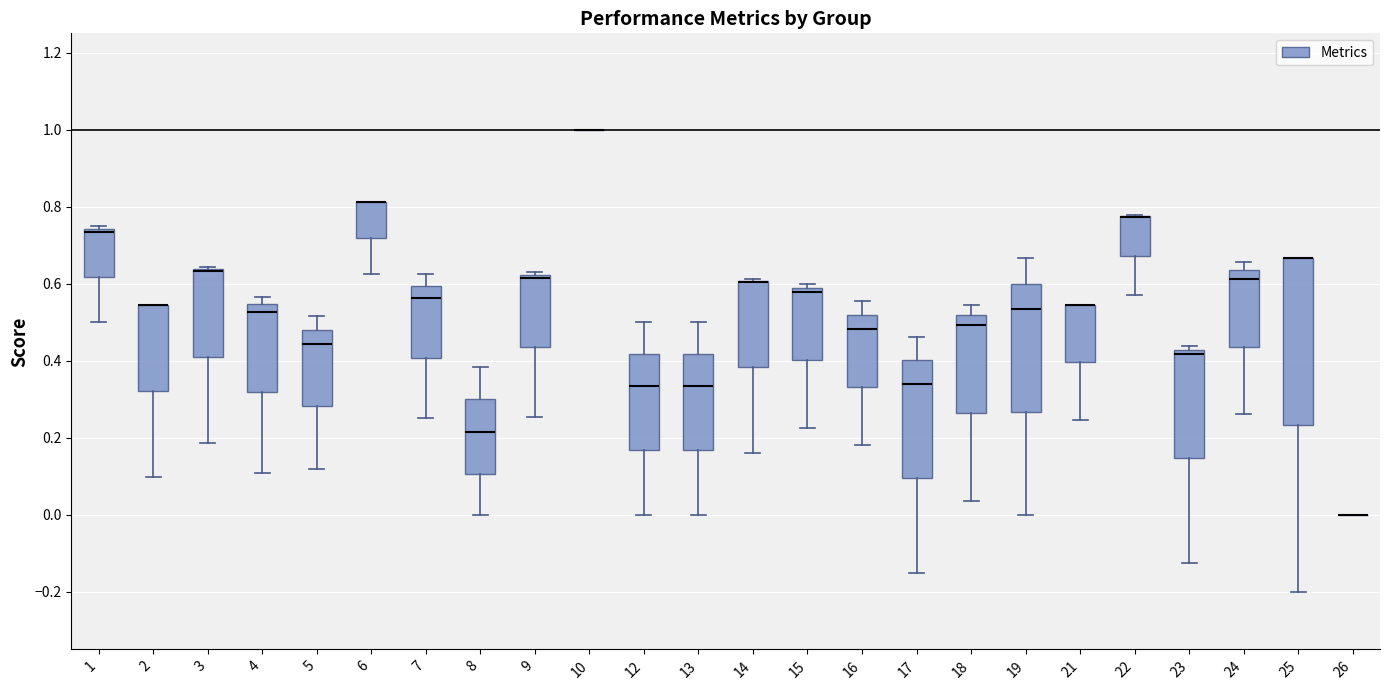

Comparing the boxes themselves (not the whiskers), which one is the tallest?

25